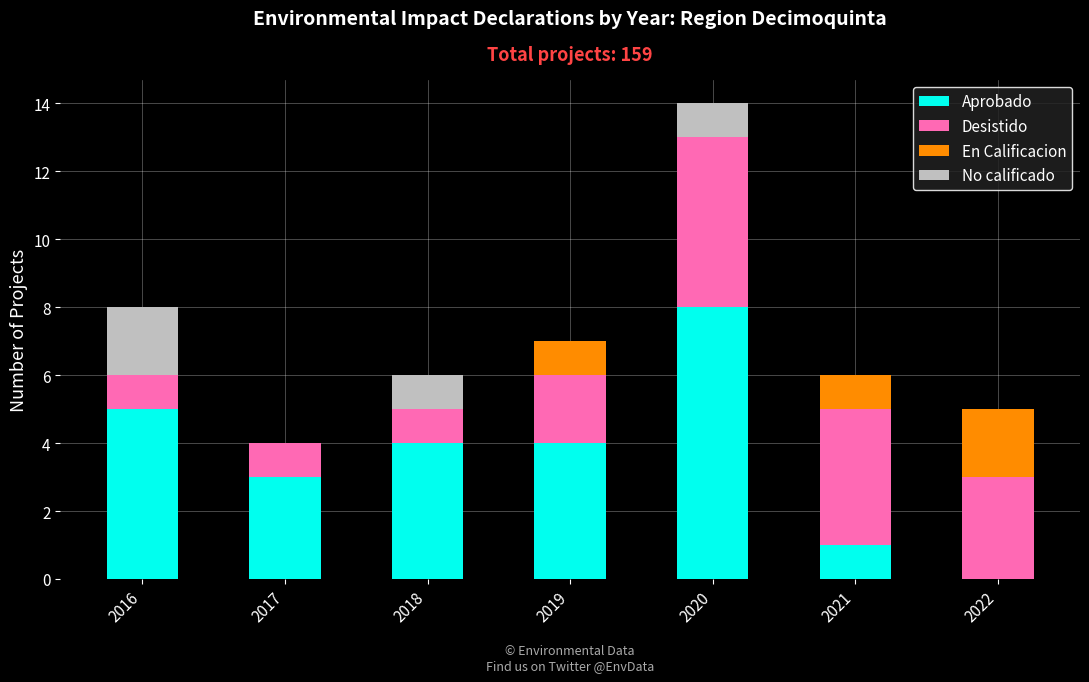

What is the total value across all series at 2022?

5